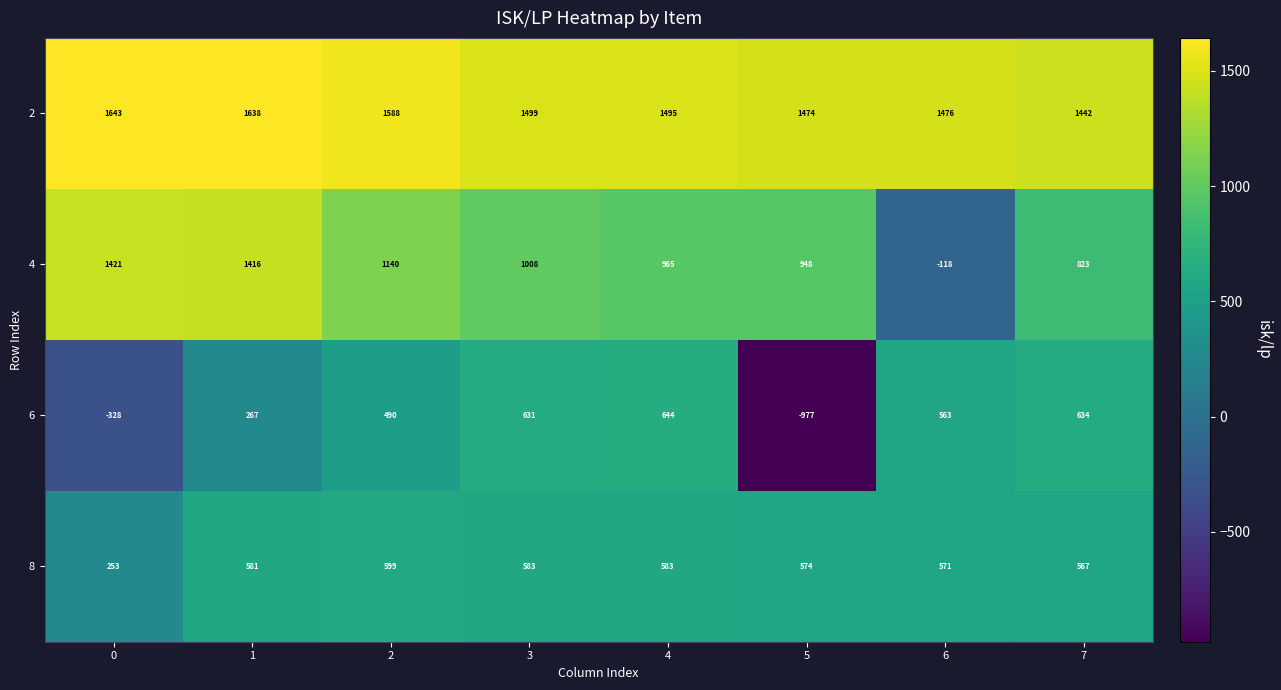

Rank the series by their maximum value, from lowest to highest.

8, 6, 4, 2